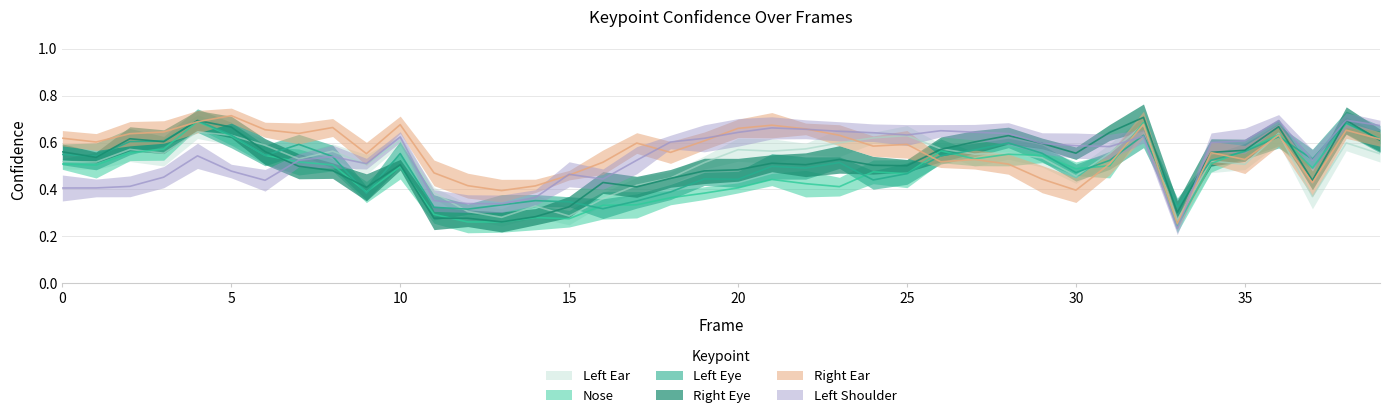

Reading left to right, what are all the values shown in this chart?

a_nose_confidence: 0=0.5	1=0.5	2=0.6	3=0.6	4=0.7	5=0.6	6=0.5	7=0.5	8=0.5	9=0.4	10=0.5	11=0.3	12=0.3	13=0.3	14=0.3	15=0.3	16=0.3	17=0.3	18=0.4	19=0.4	20=0.4	21=0.4	22=0.4	23=0.4	24=0.5	25=0.5	26=0.6	27=0.5	28=0.6	29=0.5	30=0.5	31=0.5	32=0.7	33=0.2	34=0.5	35=0.6	36=0.6	37=0.5	38=0.7	39=0.6
a_left_eye_confidence: 0=0.5	1=0.5	2=0.6	3=0.6	4=0.7	5=0.6	6=0.5	7=0.6	8=0.5	9=0.4	10=0.6	11=0.3	12=0.3	13=0.3	14=0.4	15=0.3	16=0.3	17=0.4	18=0.4	19=0.4	20=0.4	21=0.5	22=0.5	23=0.5	24=0.4	25=0.5	26=0.5	27=0.6	28=0.6	29=0.6	30=0.5	31=0.5	32=0.6	33=0.3	34=0.5	35=0.6	36=0.6	37=0.5	38=0.7	39=0.6
a_right_eye_confidence: 0=0.6	1=0.5	2=0.6	3=0.6	4=0.7	5=0.7	6=0.6	7=0.5	8=0.5	9=0.4	10=0.5	11=0.3	12=0.3	13=0.3	14=0.3	15=0.3	16=0.4	17=0.4	18=0.4	19=0.5	20=0.5	21=0.5	22=0.5	23=0.5	24=0.5	25=0.5	26=0.6	27=0.6	28=0.6	29=0.6	30=0.6	31=0.6	32=0.7	33=0.3	34=0.6	35=0.6	36=0.7	37=0.4	38=0.7	39=0.6
a_left_ear_confidence: 0=0.5	1=0.5	2=0.6	3=0.6	4=0.6	5=0.6	6=0.6	7=0.5	8=0.6	9=0.5	10=0.6	11=0.4	12=0.3	13=0.3	14=0.3	15=0.3	16=0.4	17=0.4	18=0.4	19=0.5	20=0.6	21=0.6	22=0.6	23=0.6	24=0.6	25=0.6	26=0.6	27=0.6	28=0.6	29=0.5	30=0.5	31=0.6	32=0.7	33=0.3	34=0.5	35=0.5	36=0.6	37=0.4	38=0.6	39=0.6
a_right_ear_confidence: 0=0.6	1=0.6	2=0.6	3=0.6	4=0.7	5=0.7	6=0.7	7=0.6	8=0.7	9=0.6	10=0.7	11=0.5	12=0.4	13=0.4	14=0.4	15=0.5	16=0.5	17=0.6	18=0.6	19=0.6	20=0.7	21=0.7	22=0.7	23=0.6	24=0.6	25=0.6	26=0.5	27=0.5	28=0.5	29=0.4	30=0.4	31=0.5	32=0.7	33=0.3	34=0.6	35=0.5	36=0.6	37=0.4	38=0.7	39=0.6
a_left_shoulder_confidence: 0=0.4	1=0.4	2=0.4	3=0.5	4=0.5	5=0.5	6=0.4	7=0.5	8=0.5	9=0.5	10=0.6	11=0.4	12=0.3	13=0.3	14=0.4	15=0.5	16=0.4	17=0.5	18=0.6	19=0.6	20=0.6	21=0.7	22=0.7	23=0.6	24=0.6	25=0.6	26=0.7	27=0.6	28=0.6	29=0.6	30=0.6	31=0.6	32=0.6	33=0.2	34=0.6	35=0.6	36=0.7	37=0.5	38=0.7	39=0.7